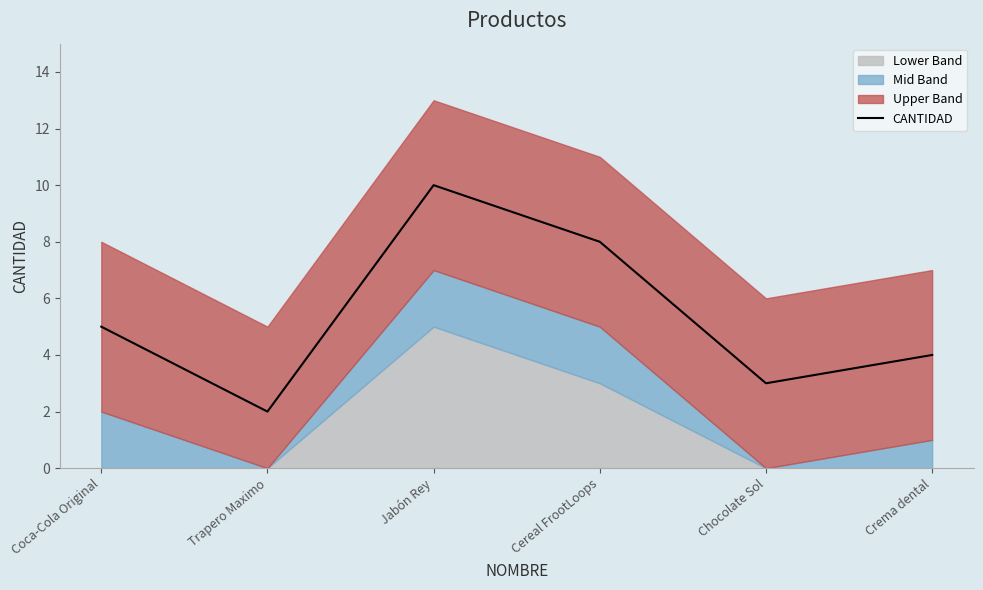

Reading right to left, extract all data points from this chart.

4	3	8	10	2	5